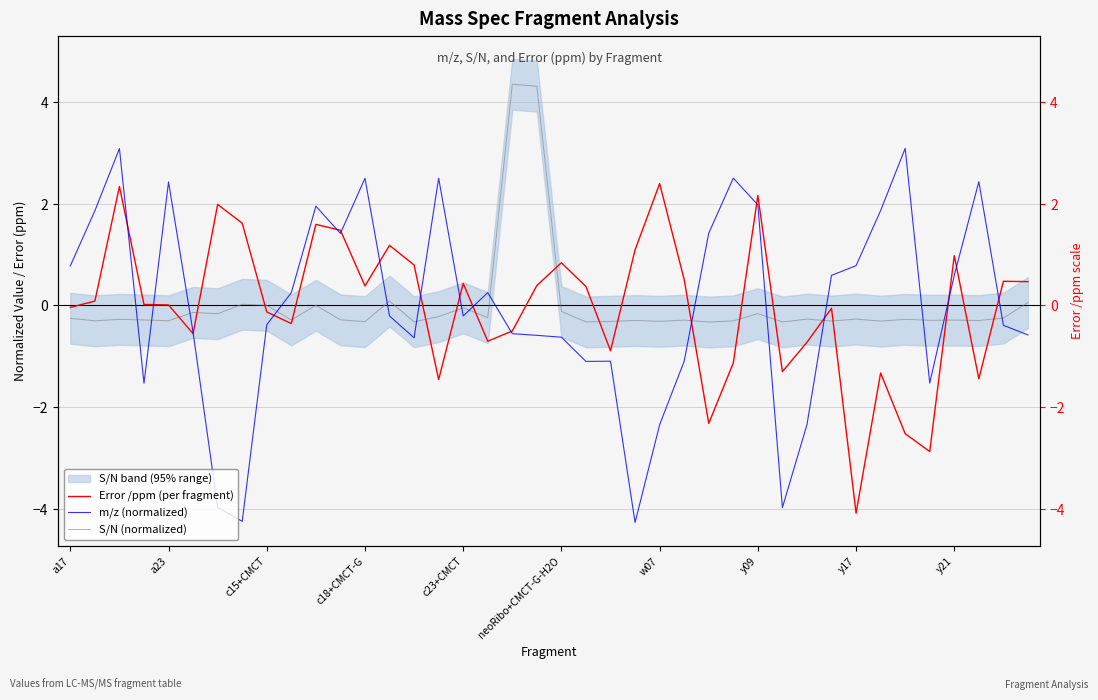

What position from the left is c23+CMCT?

17